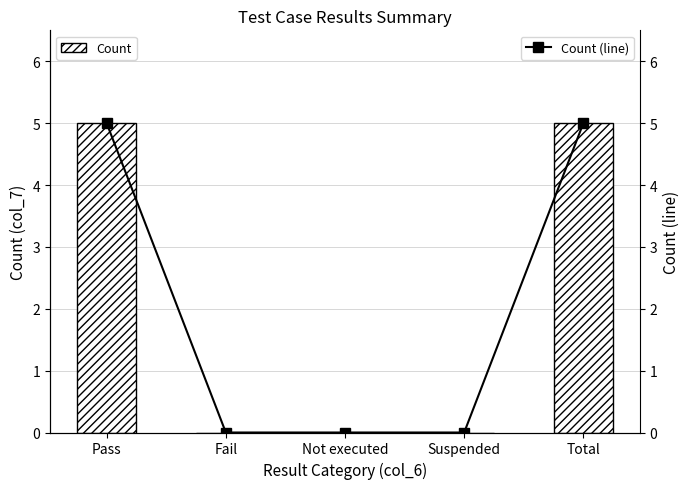

Reading left to right, extract all data points from this chart.

Count: Pass=5	Fail=0	Not executed=0	Suspended=0	Total=5
Count (line): Pass=5	Fail=0	Not executed=0	Suspended=0	Total=5